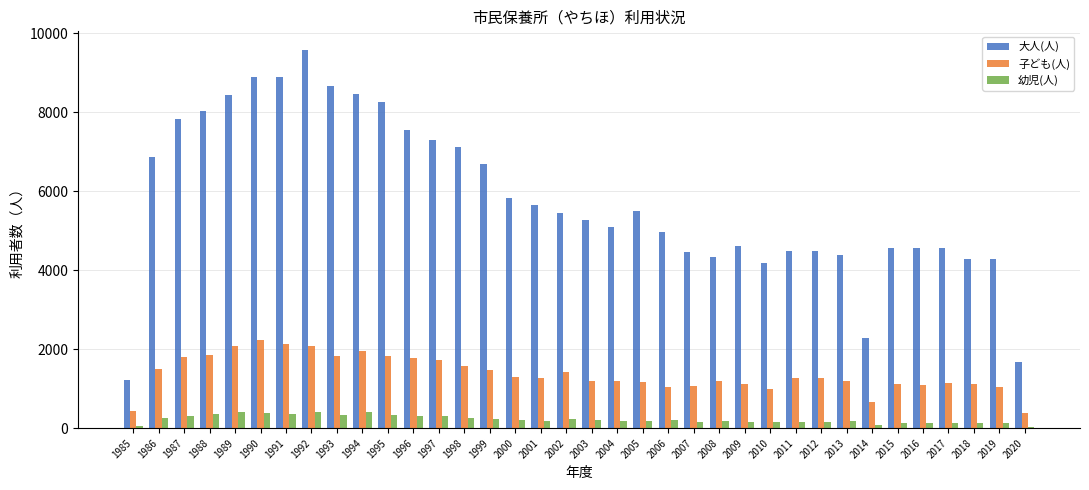

What is the difference between the second highest and second lowest values in the 幼児(人) series?

349